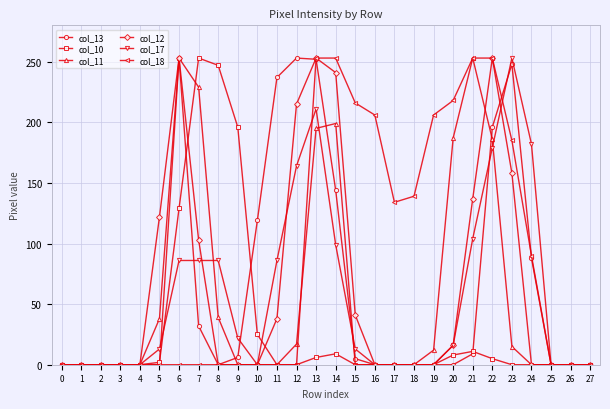

Is it true that col_12 equals 137 at 21?

True